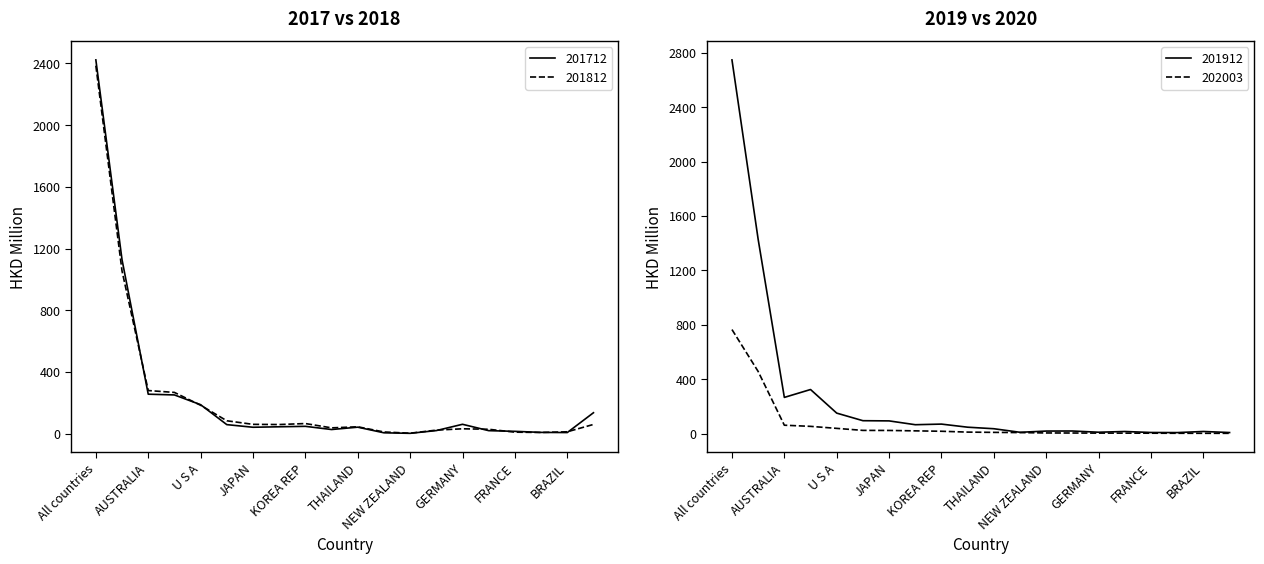

What is the label of the 3rd point from the right?

SWITZERLAND